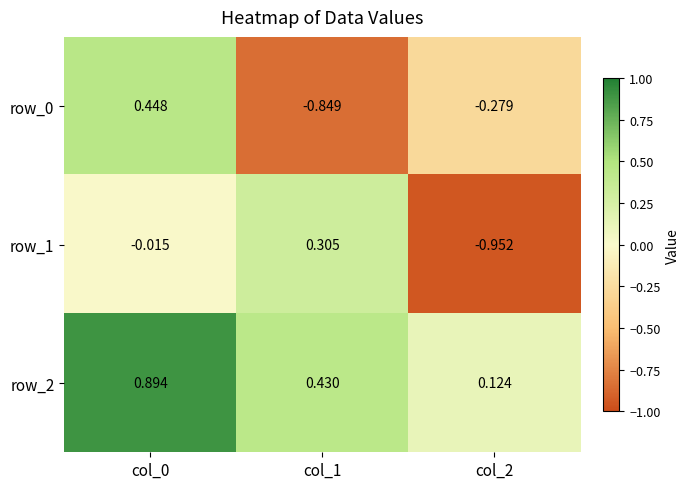

Is the value of row_1 at col_2 greater than the value of row_2 at col_2?

No